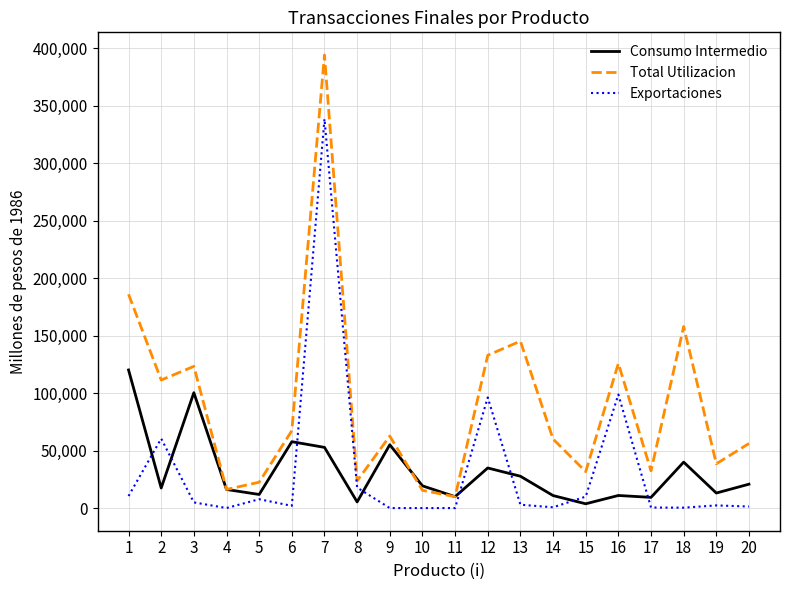

Which series has the widest spread of values?

Total Utilizacion